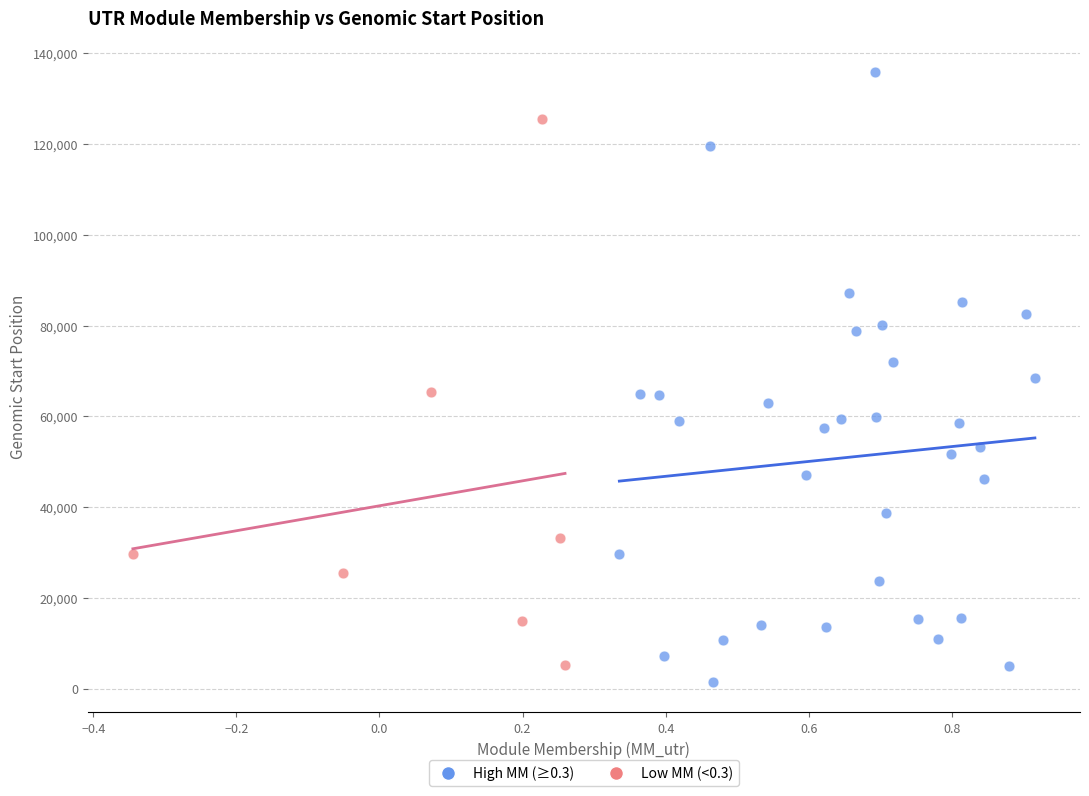

Which series has the widest spread of Y values?

High MM (≥0.3)